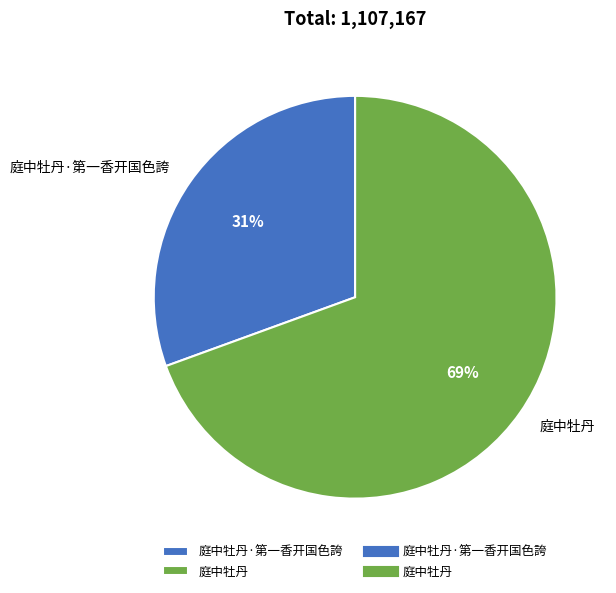

Rank the categories by value from lowest to highest.

庭中牡丹·第一香开国色誇, 庭中牡丹